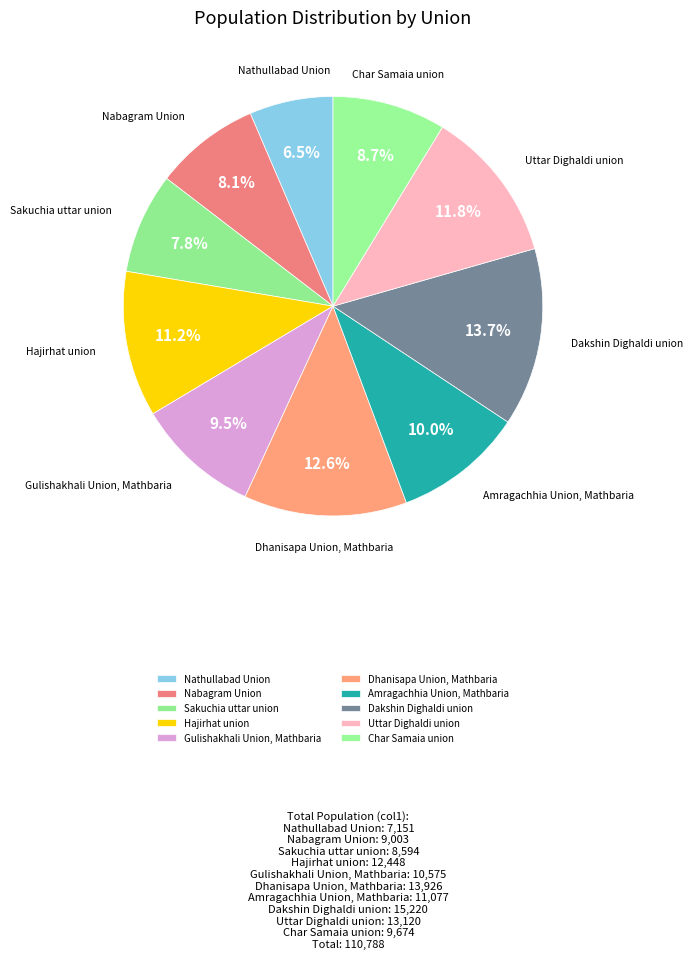

Do Gulishakhali Union, Mathbaria and Char Samaia union together represent more than half of the pie?

No